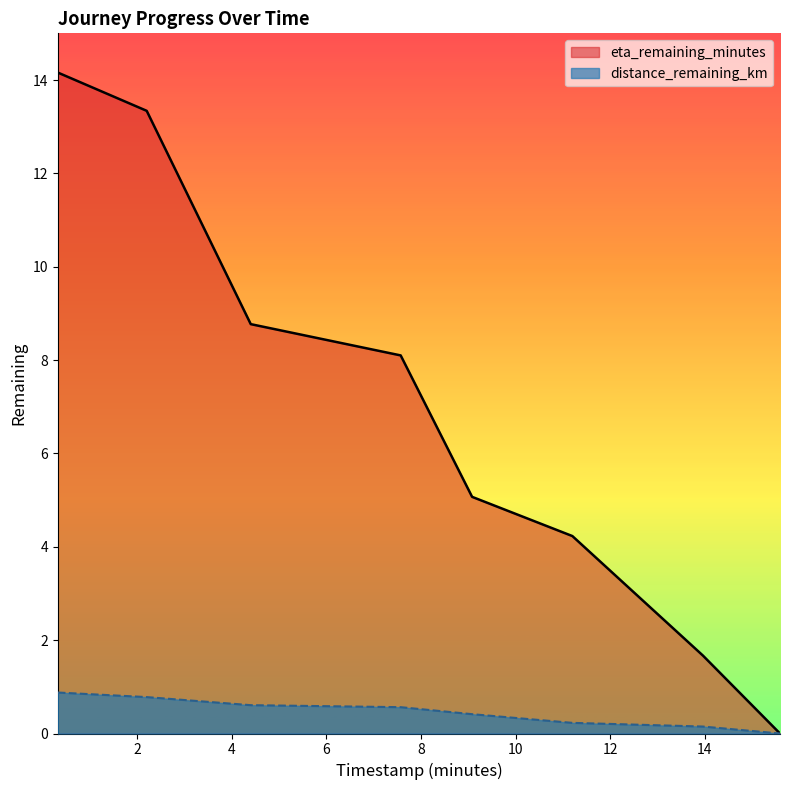

Is the value of distance_remaining_km at 7.57 greater than the value of eta_remaining_minutes at 0.32?

No